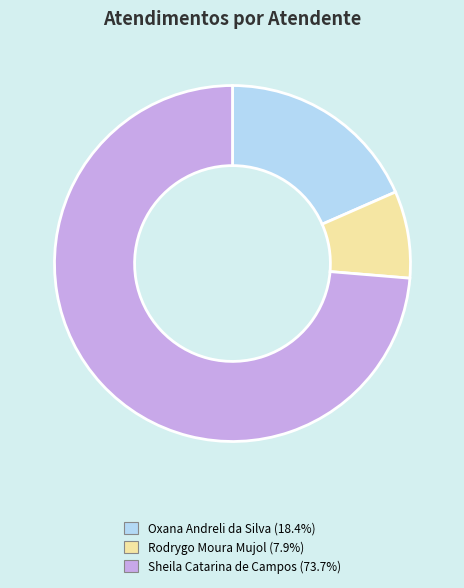

Rank the categories by value from highest to lowest.

Sheila Catarina de Campos, Oxana Andreli da Silva, Rodrygo Moura Mujol